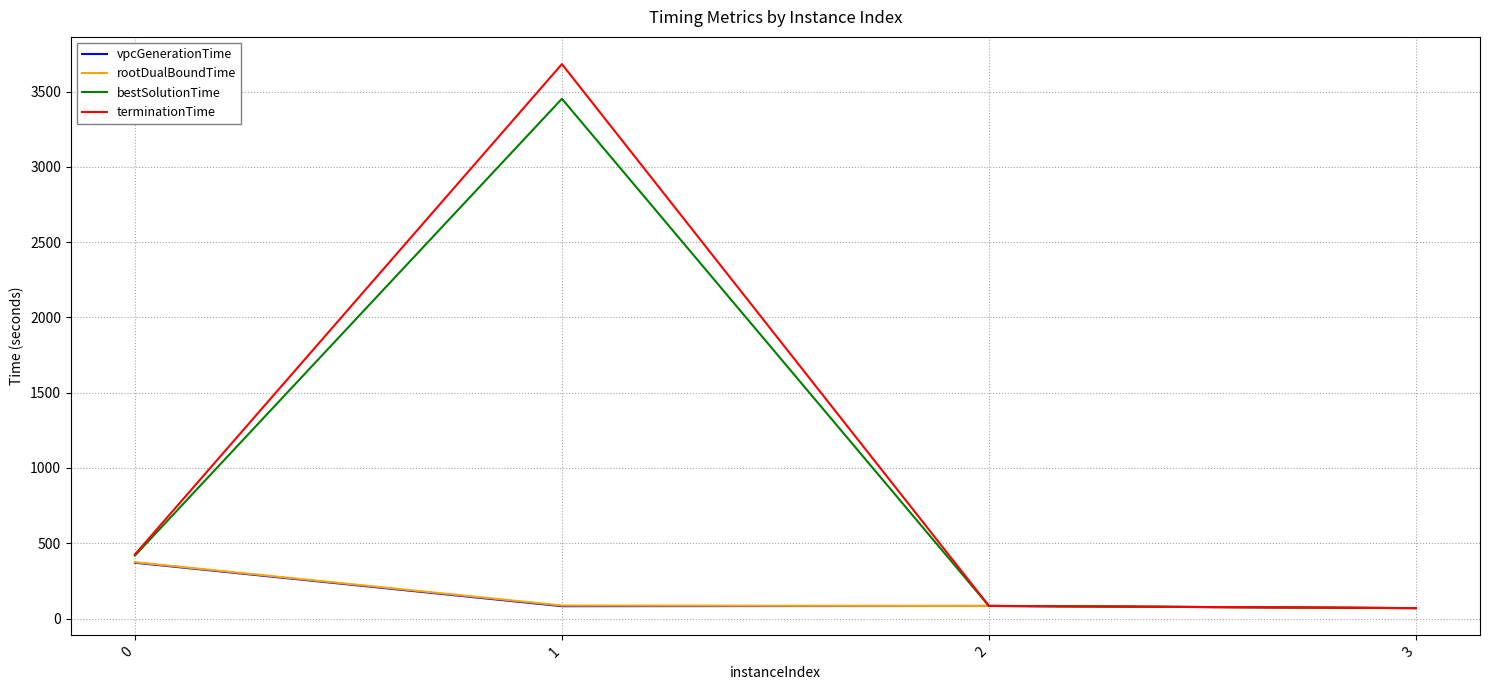

What is the highest value of the vpcGenerationTime series?

371.0